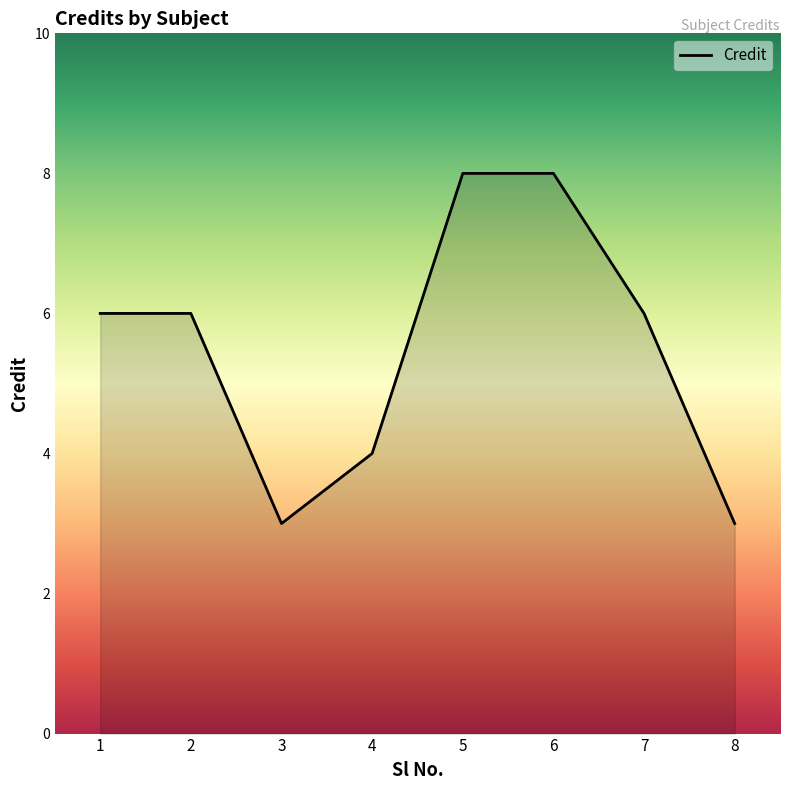

What is the smallest value displayed?

3